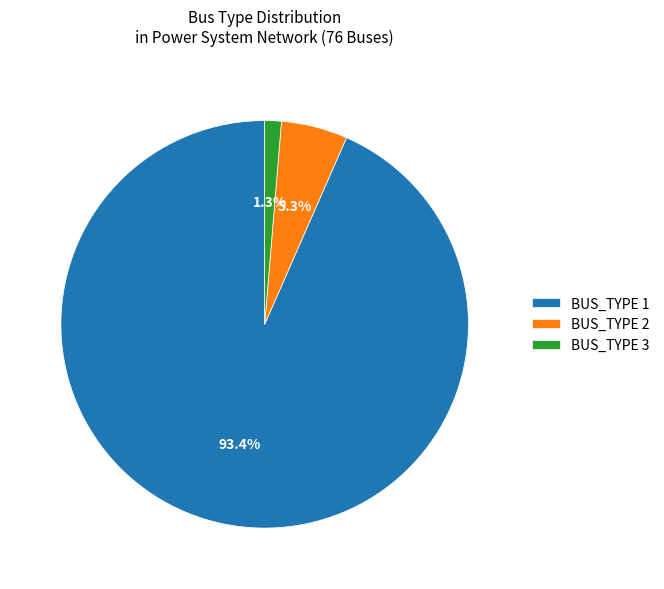

Rank the categories by value from highest to lowest.

BUS_TYPE 1, BUS_TYPE 2, BUS_TYPE 3